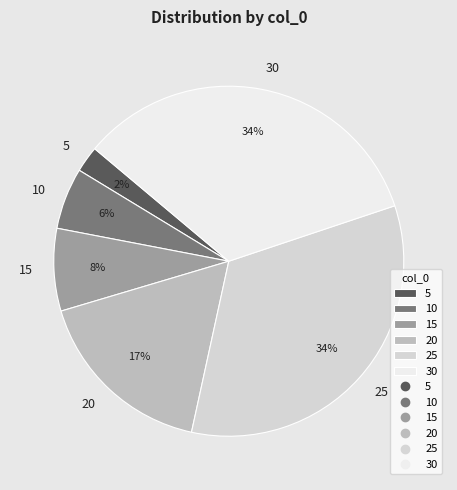

To the nearest percent, what is the combined percentage of 25 and 5?

36%